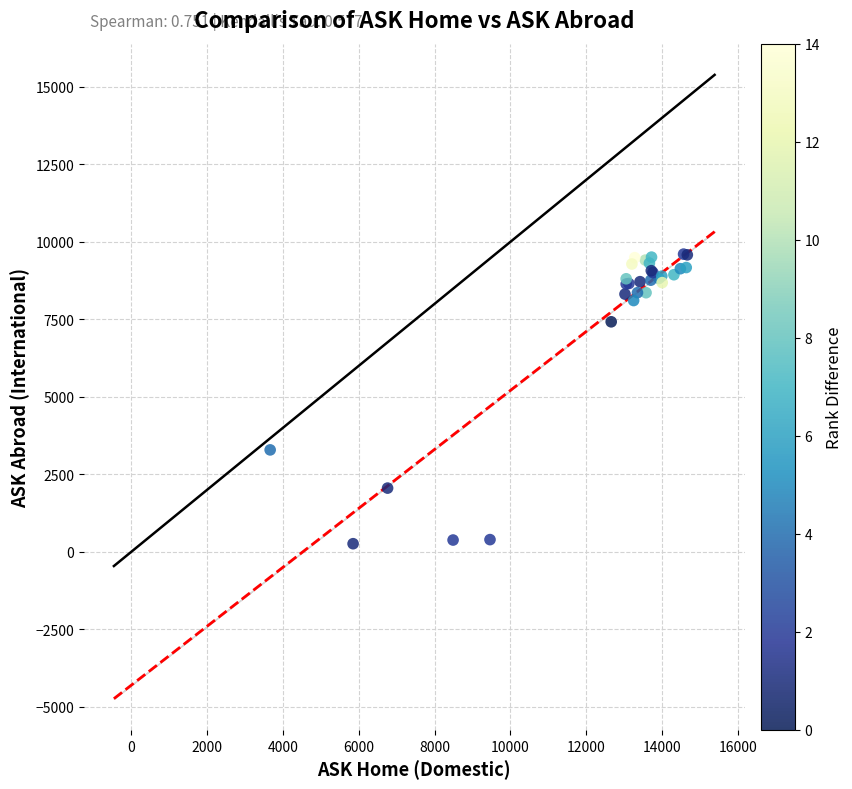

What Y value in the scatter plot is closest to 4930?

3285.7